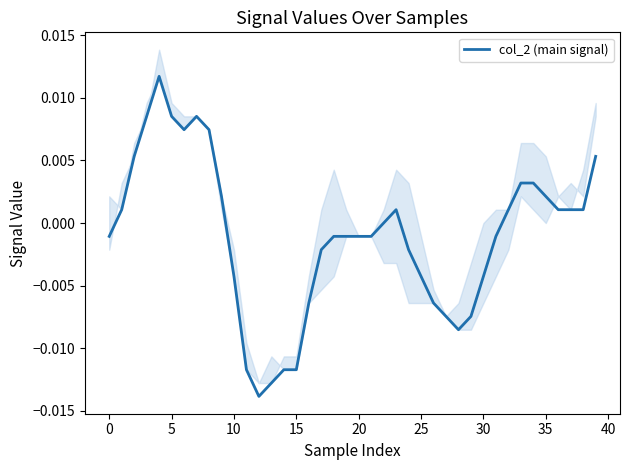

How many interior local peaks (higher than both neighbors) does the data have?

3